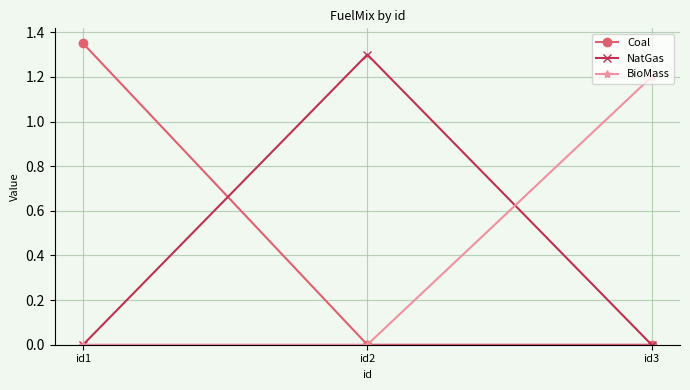

What is the value of the NatGas point at the 2nd from the left?

1.3